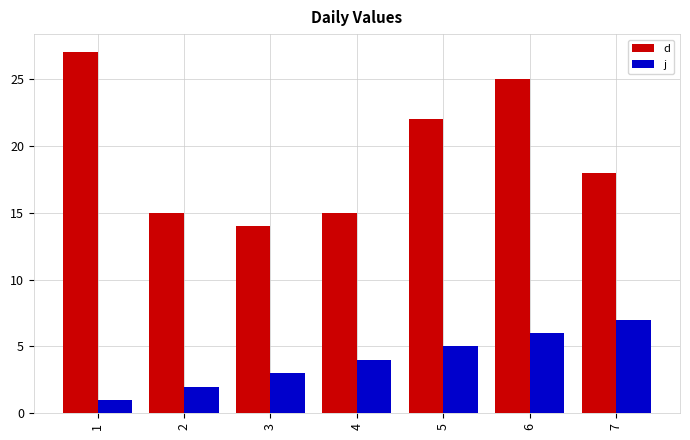

What is the difference between the maximum and second lowest values in the j series?

5